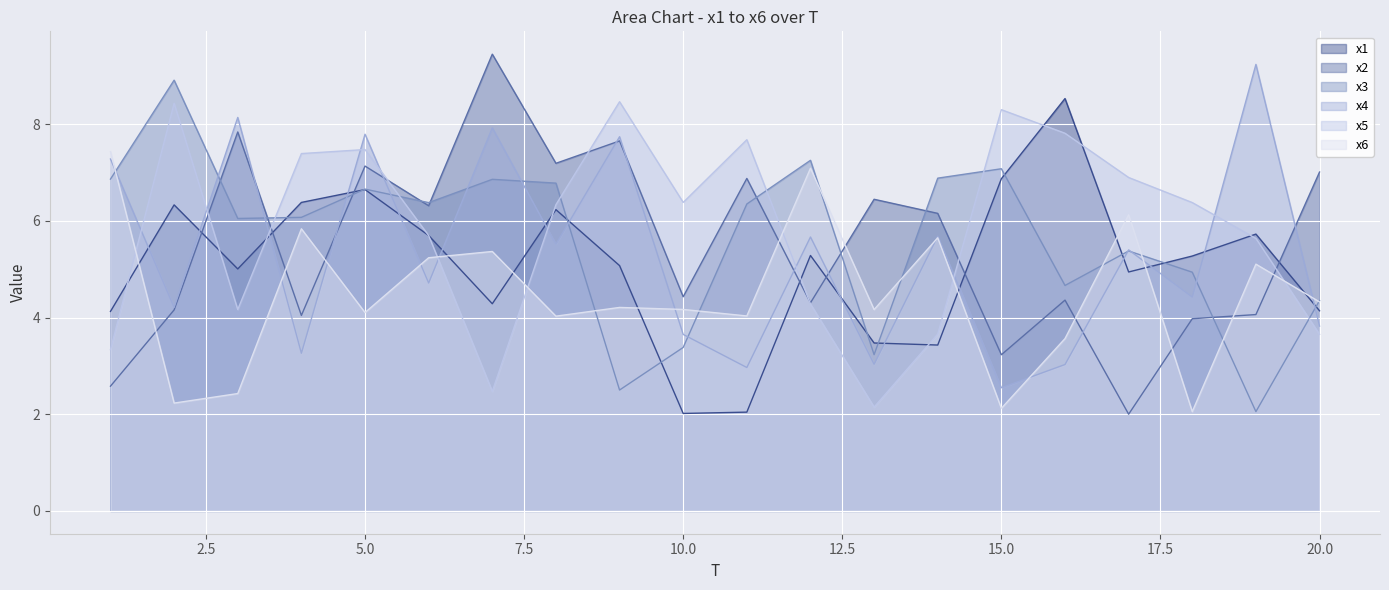

How many lines are shown in the chart?

6